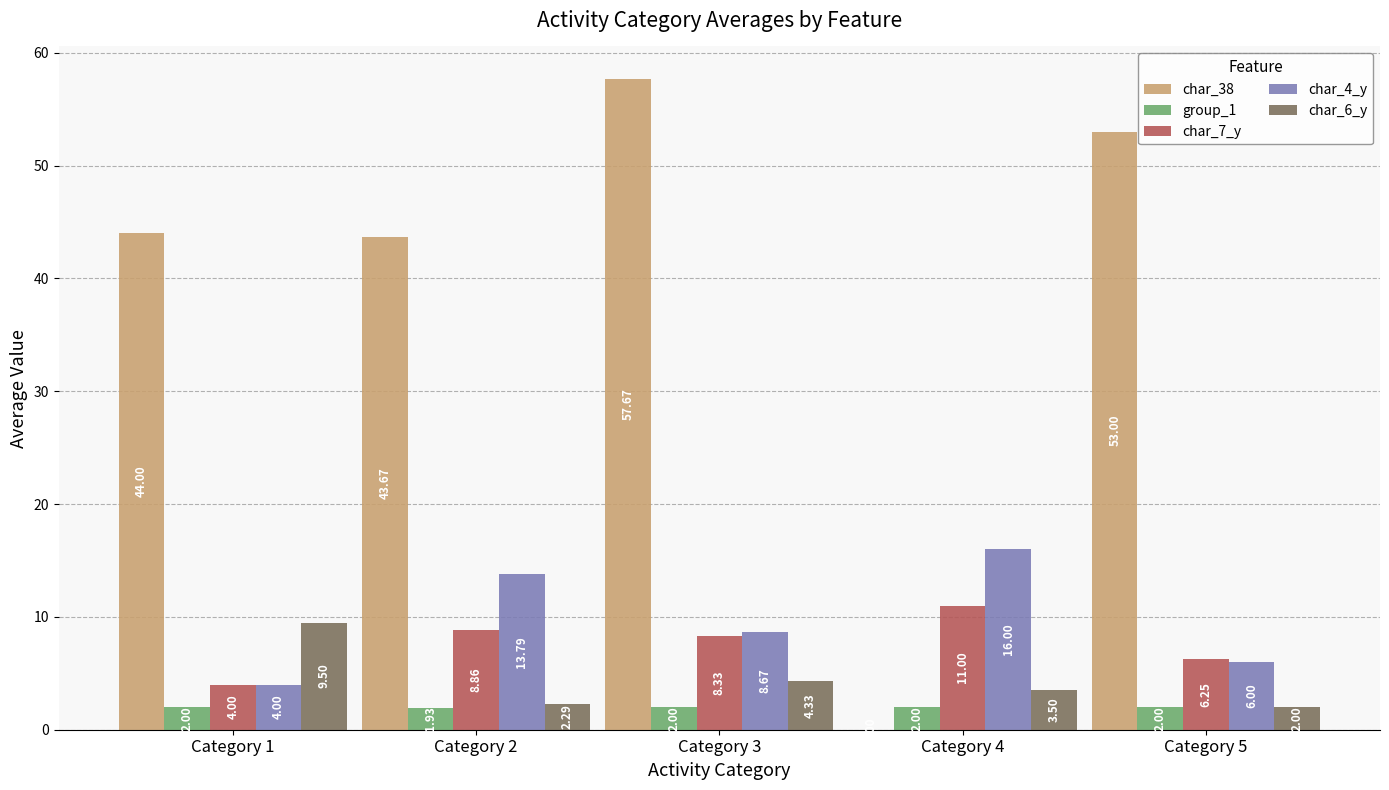

How many series are shown in this chart?

5